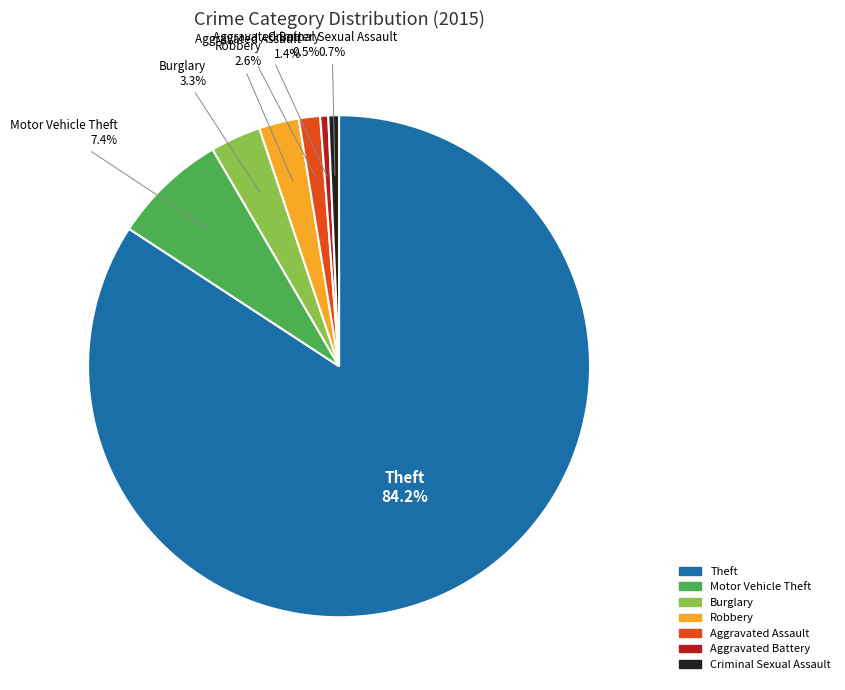

To the nearest percent, what percentage of the pie is Burglary?

3%